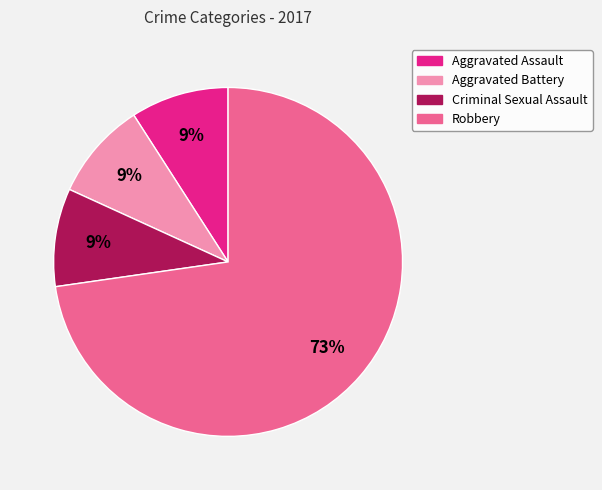

How many slices are in this pie chart?

4